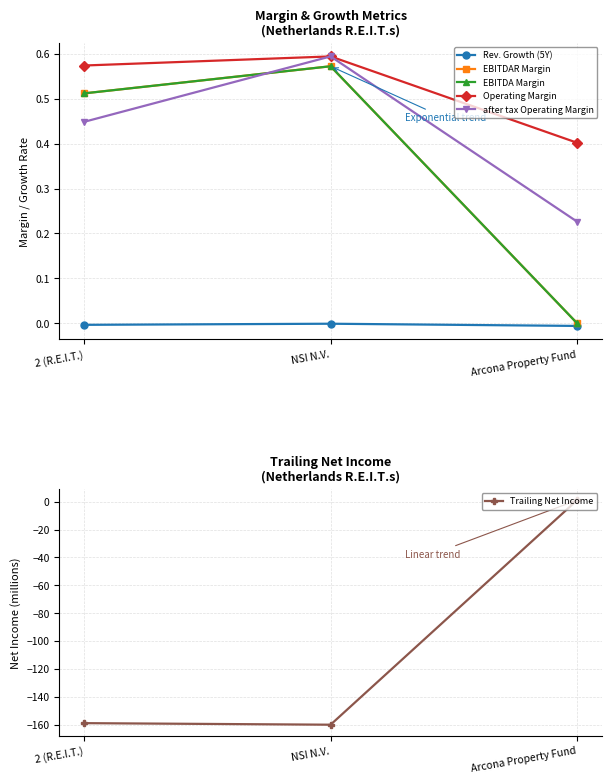

What is the label of the 1st point from the left?

2 (R.E.I.T.)